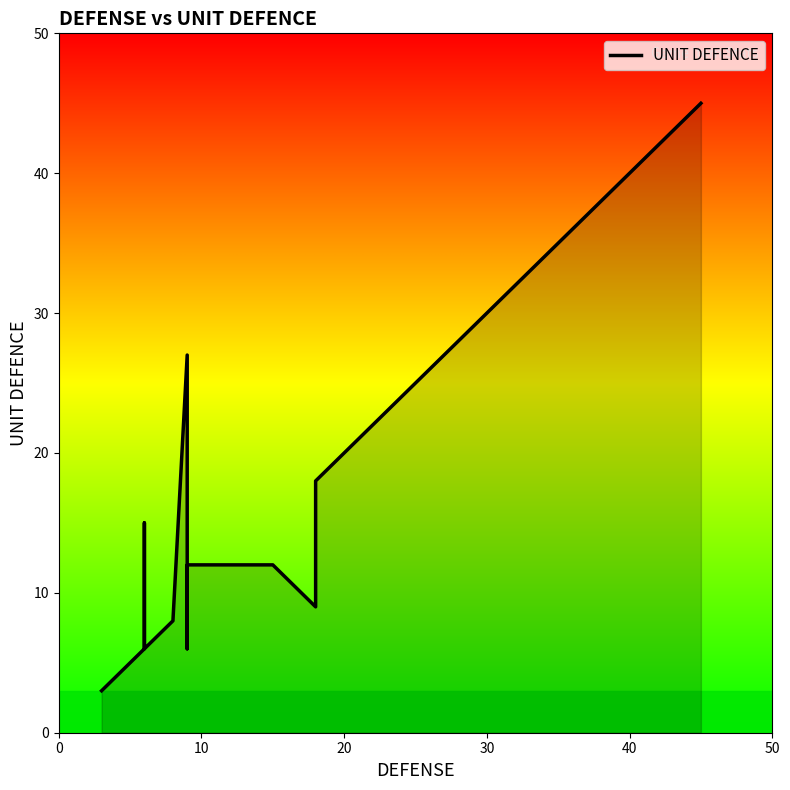

What is the change in value from 10 to 6?

+10